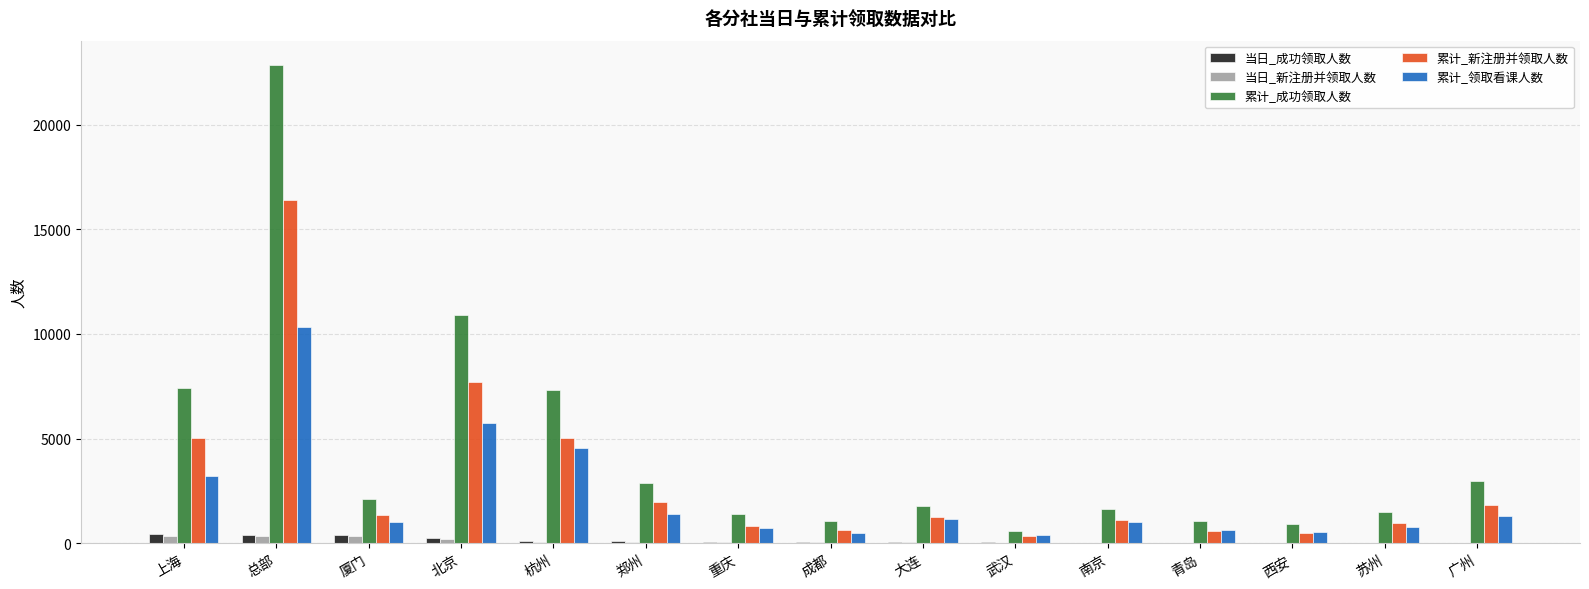

Which series has the largest total across all categories?

累计_成功领取人数